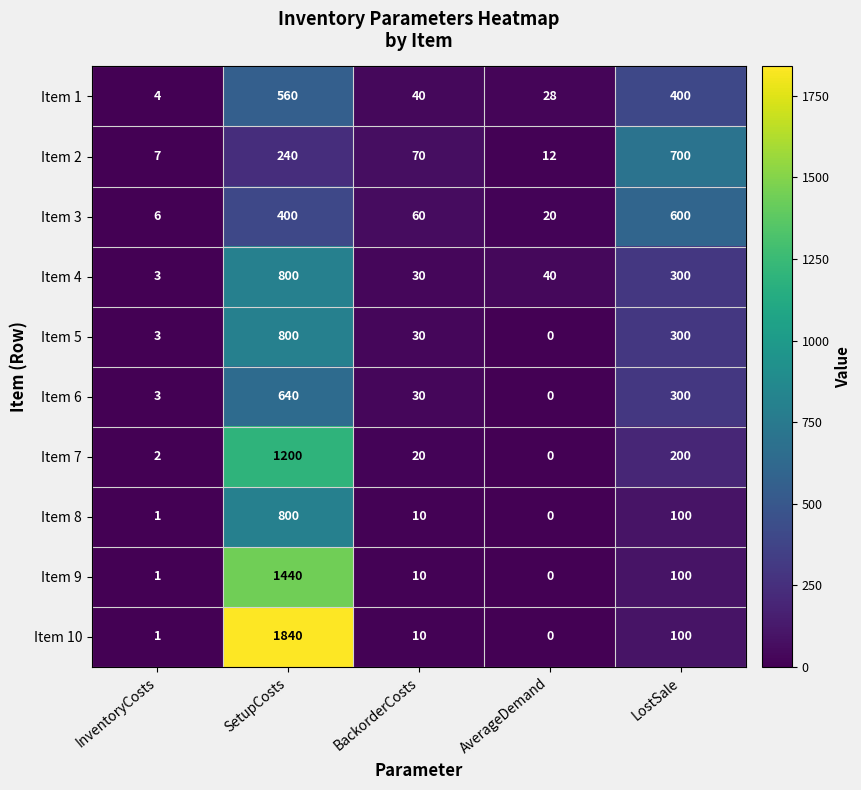

Between InventoryCosts and BackorderCosts, which series saw the biggest shift?

Item 2